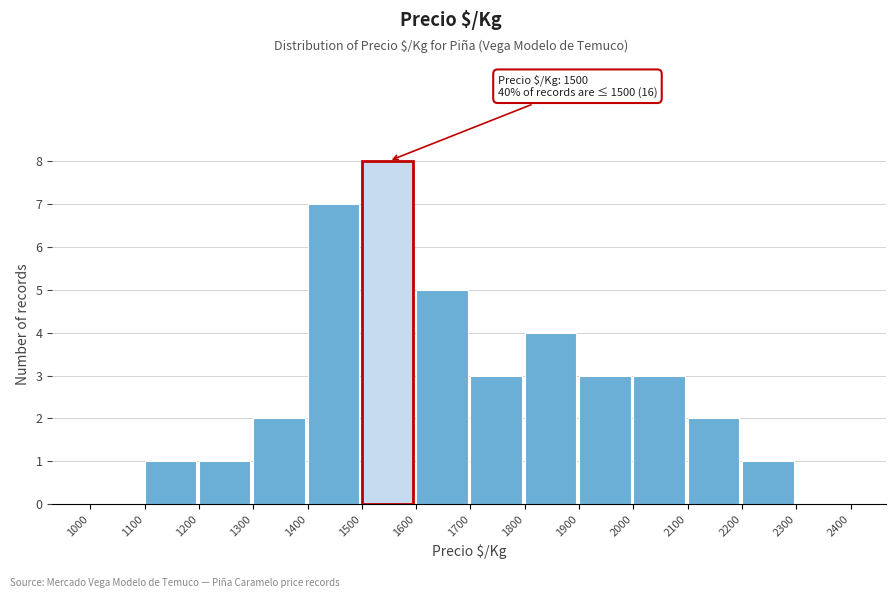

Over which range of the x-axis is the bar tallest?

1500 to 1600